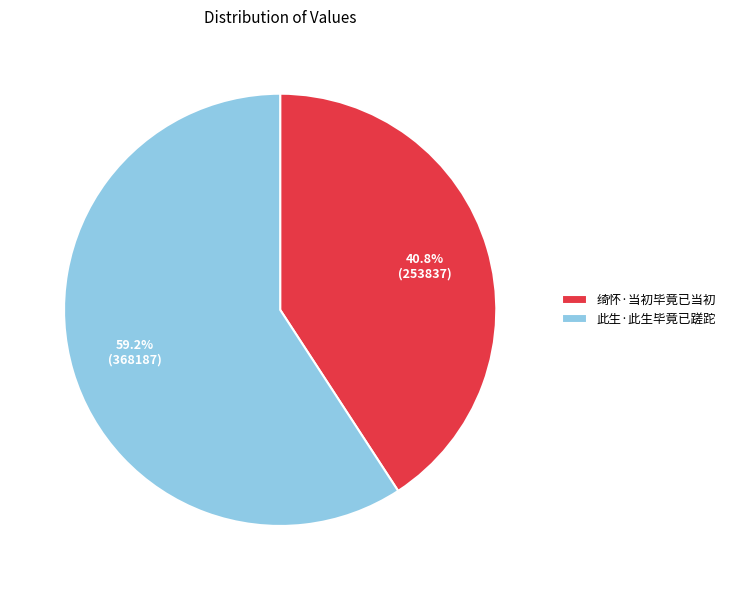

Combined, what portion of the pie is 绮怀·当初毕竟已当初 and 此生·此生毕竟已蹉跎?

100.0%